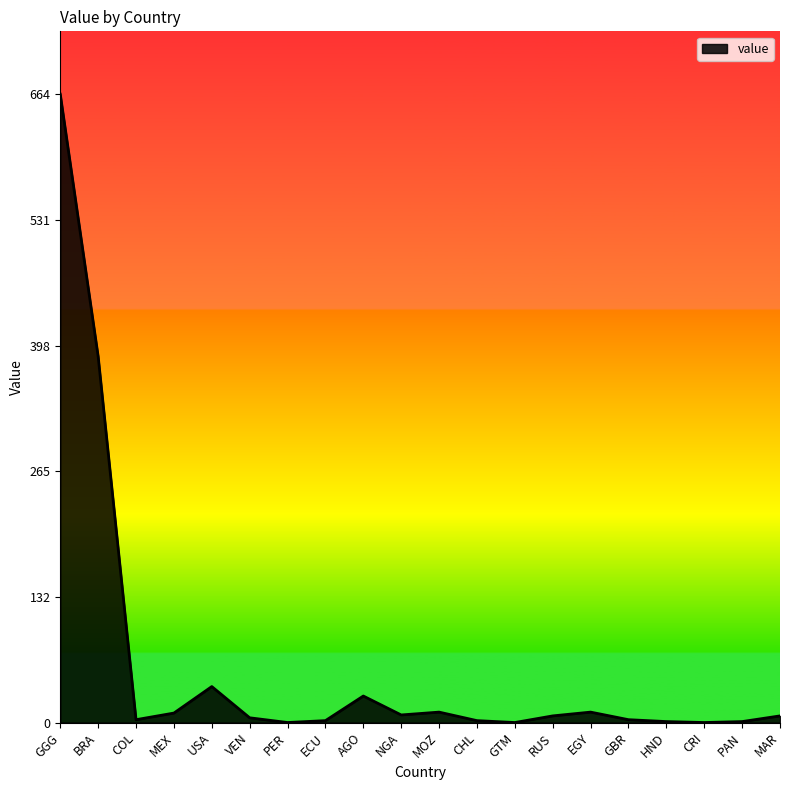

What is the difference between the maximum and minimum values?

664